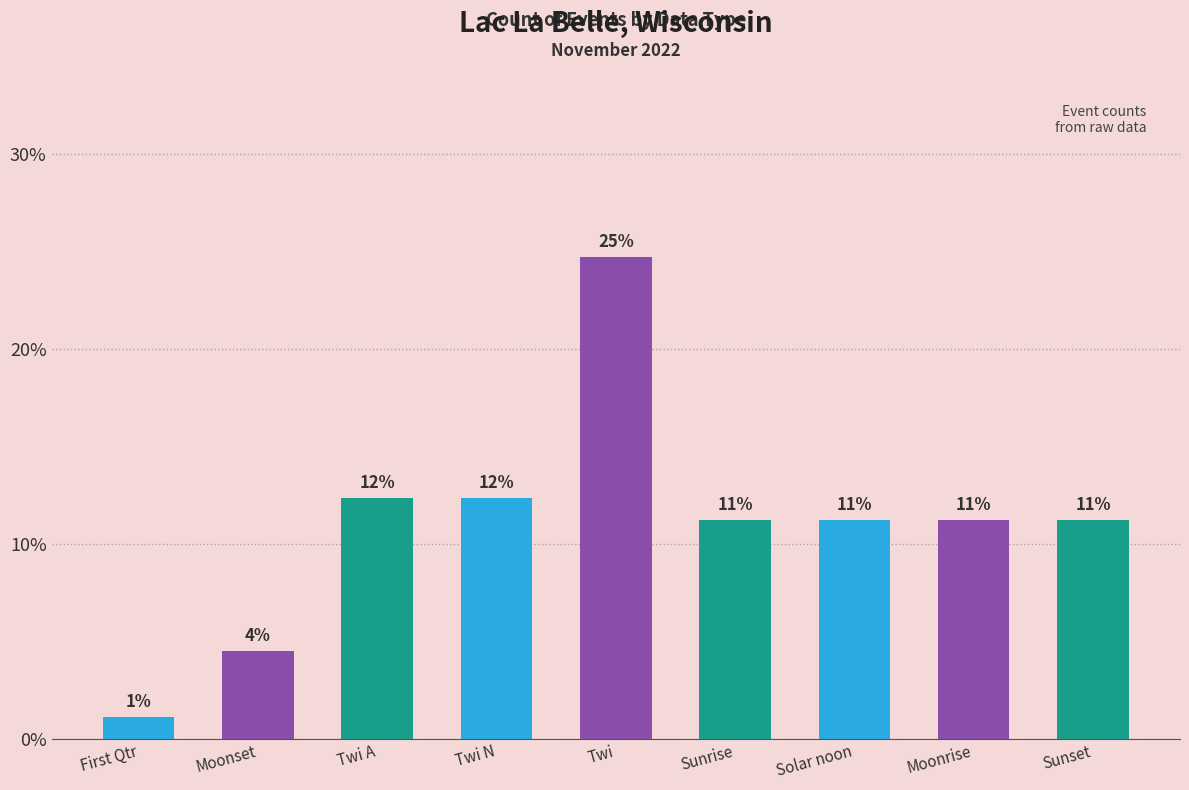

Reading right to left, list all the values displayed in this chart.

Sunset=11.2	Moonrise=11.2	Solar noon=11.2	Sunrise=11.2	Twi=24.7	Twi N=12.4	Twi A=12.4	Moonset=4.5	First Qtr=1.1